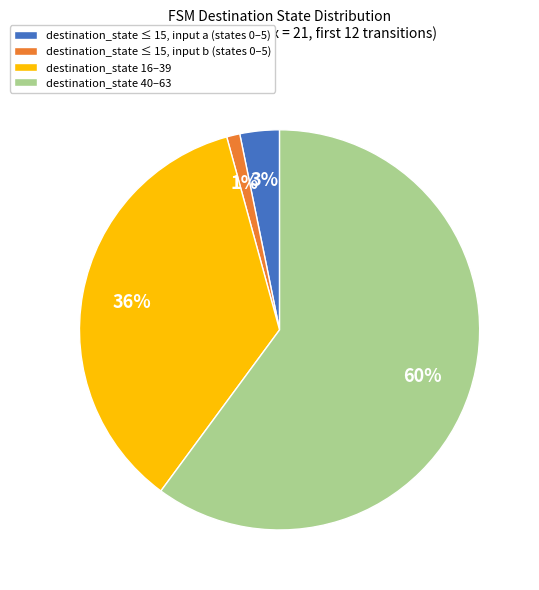

The destination_state 40–63 slice represents 46% of the pie. True or false?

False